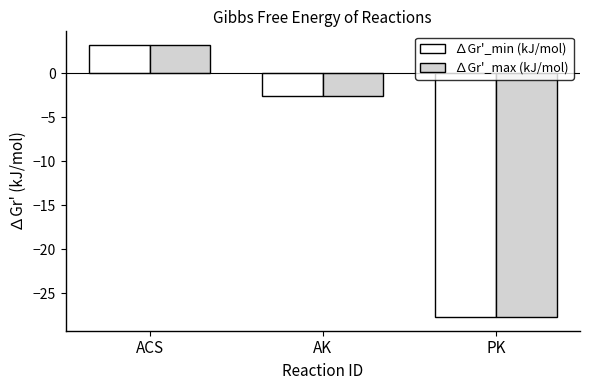

At which category is the sum across all series the highest?

ACS